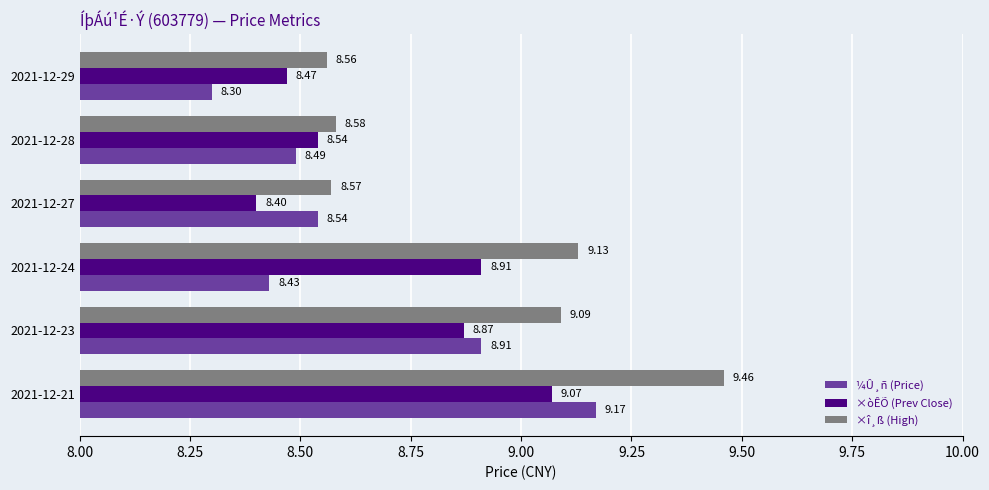

What is the maximum value for ¼Û¸ñ (Price)?

9.2